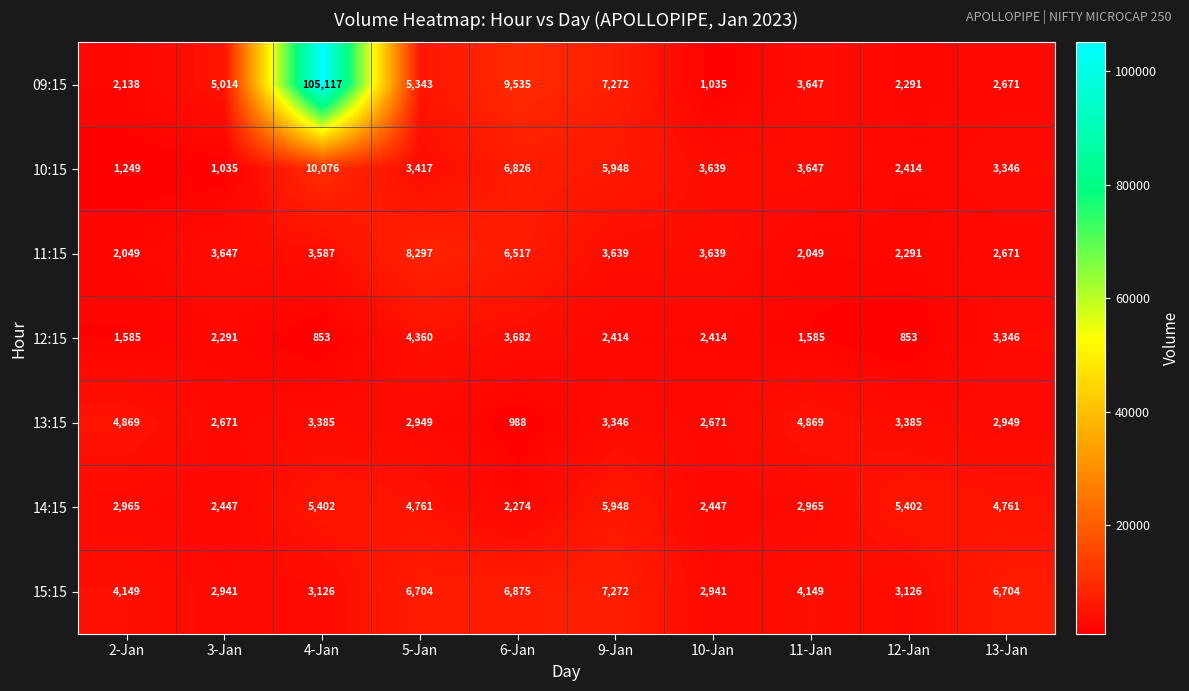

What value does the 14:15 series have at 4-Jan, to the nearest 10?

5400